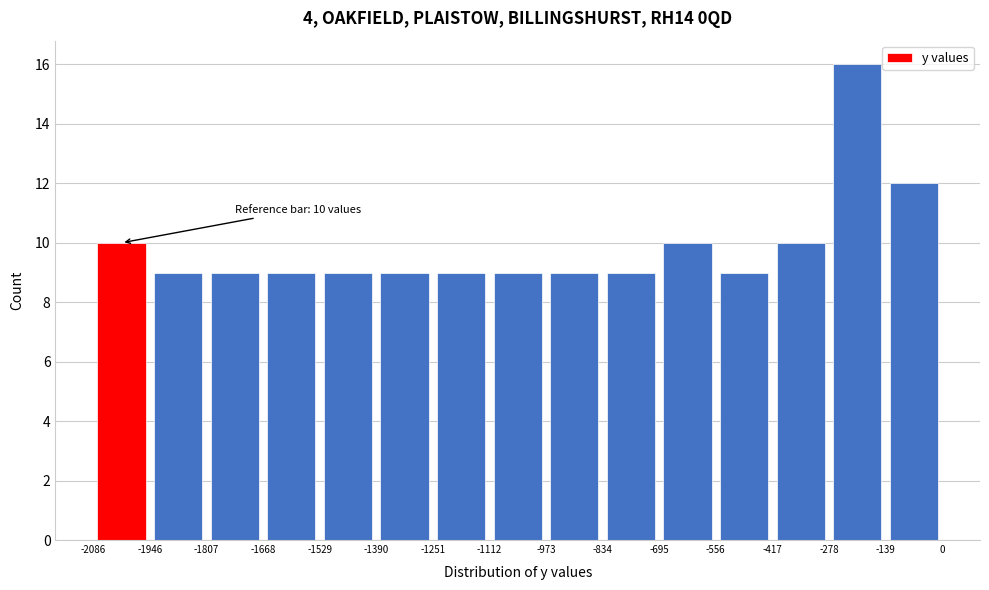

Over which range of the x-axis is the bar tallest?

-278 to -139